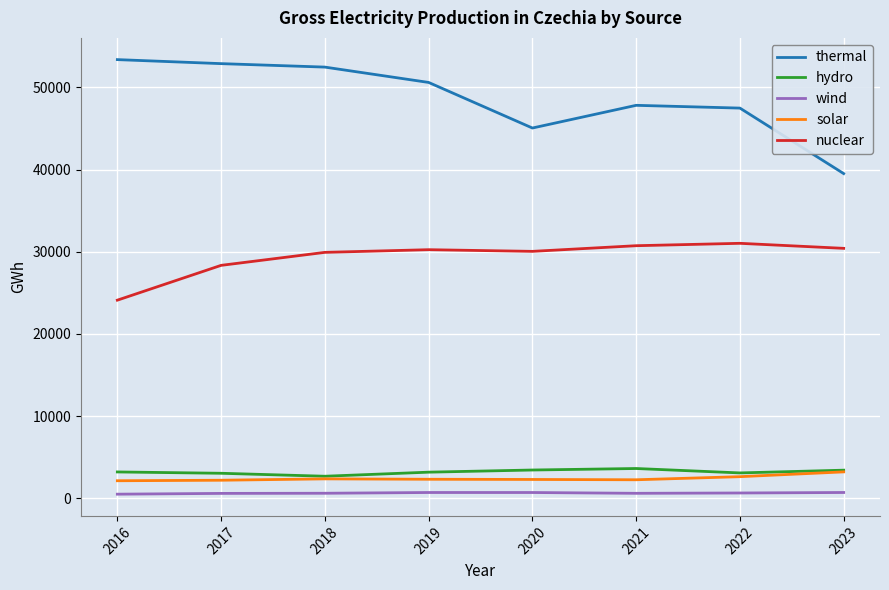

At which category is the sum across all series the highest?

2018